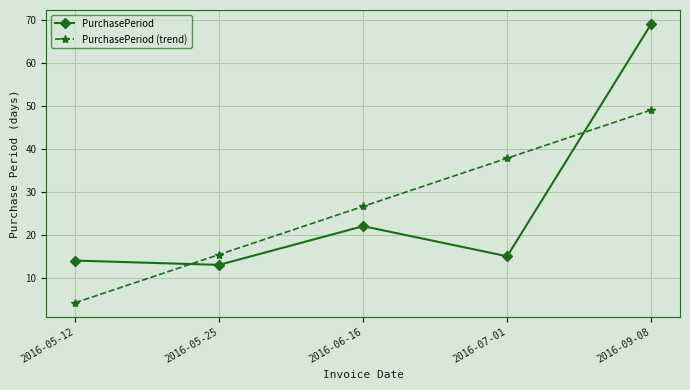

What is the value of the PurchasePeriod point at the 1st from the left?

14.0